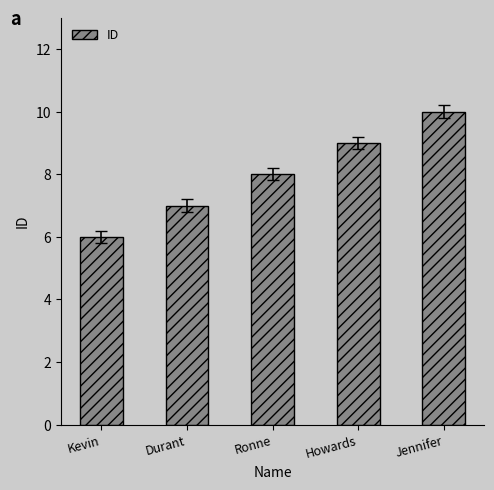

What is the difference between the maximum and second lowest values?

3